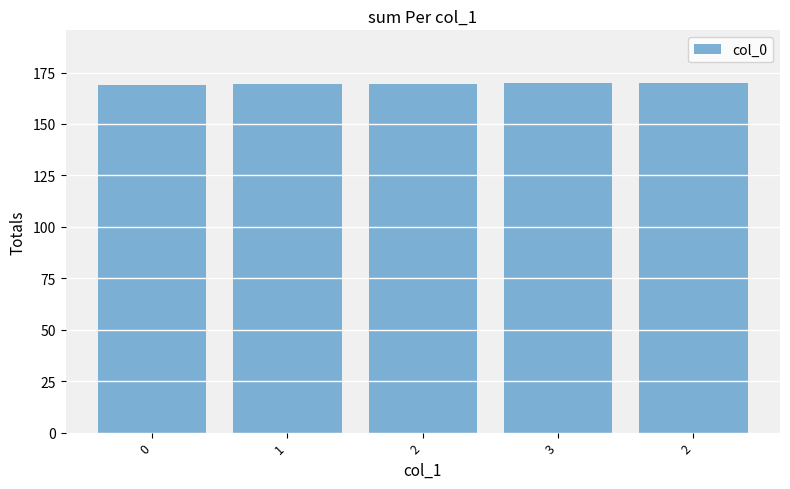

Count the number of categories in the chart.

5